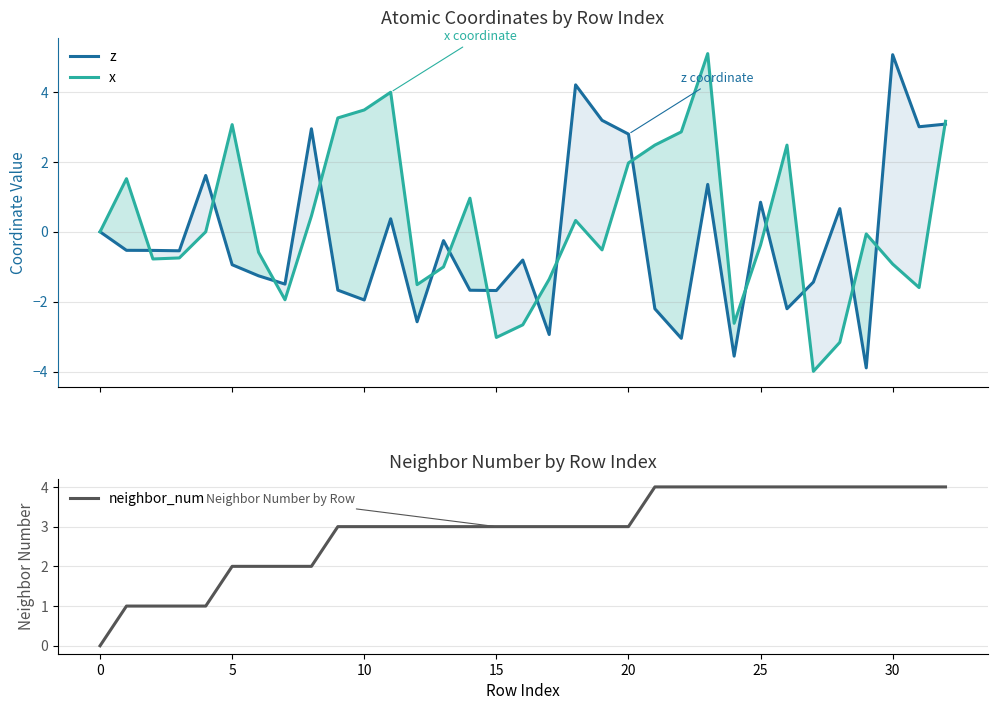

Reading left to right, list all the values displayed in this chart.

z: 0.0	-0.5	-0.5	-0.5	1.6	-0.9	-1.3	-1.5	2.9	-1.7	-1.9	0.4	-2.6	-0.3	-1.7	-1.7	-0.8	-2.9	4.2	3.2	2.8	-2.2	-3.0	1.4	-3.6	0.8	-2.2	-1.4	0.7	-3.9	5.1	3.0	3.1
x: 0.0	1.5	-0.8	-0.7	0.0	3.1	-0.6	-1.9	0.5	3.3	3.5	4.0	-1.5	-1.0	1.0	-3.0	-2.7	-1.4	0.3	-0.5	2.0	2.5	2.9	5.1	-2.6	-0.4	2.5	-4.0	-3.2	-0.1	-0.9	-1.6	3.2
neighbor_num: 0.0	1.0	1.0	1.0	1.0	2.0	2.0	2.0	2.0	3.0	3.0	3.0	3.0	3.0	3.0	3.0	3.0	3.0	3.0	3.0	3.0	4.0	4.0	4.0	4.0	4.0	4.0	4.0	4.0	4.0	4.0	4.0	4.0